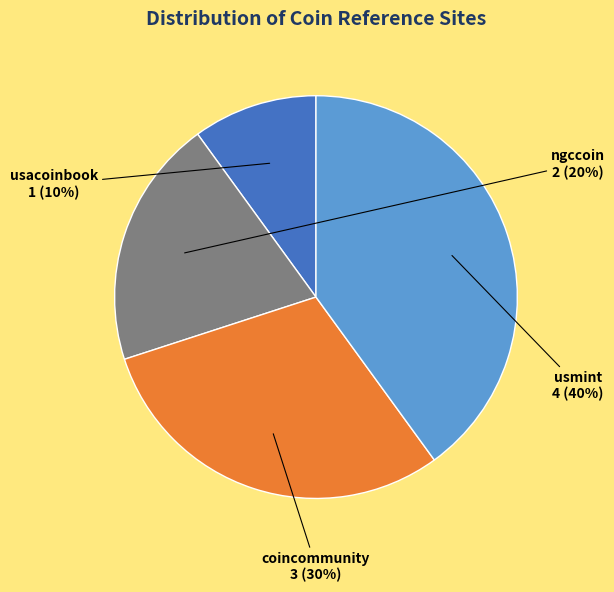

The coincommunity slice represents 30% of the pie. True or false?

True